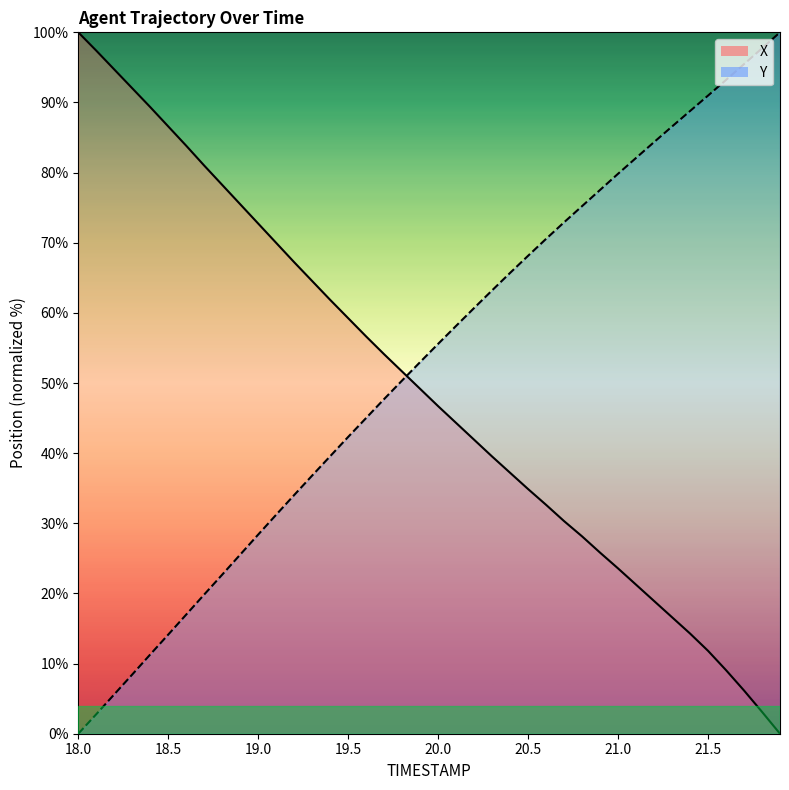

At which category is the sum across all series the highest?

21.0